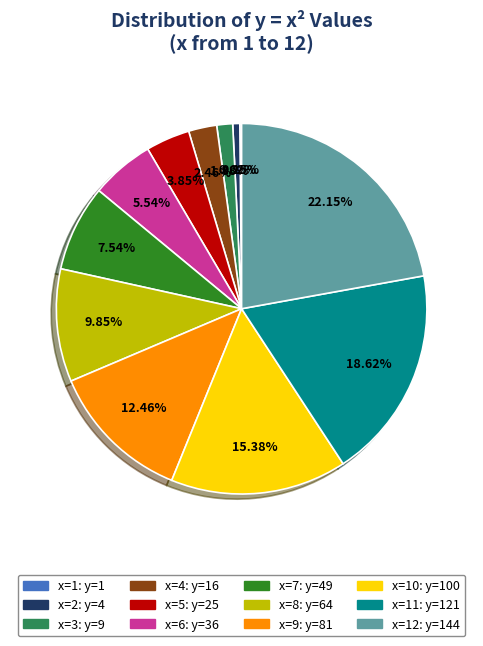

Is there a majority slice in this chart?

No